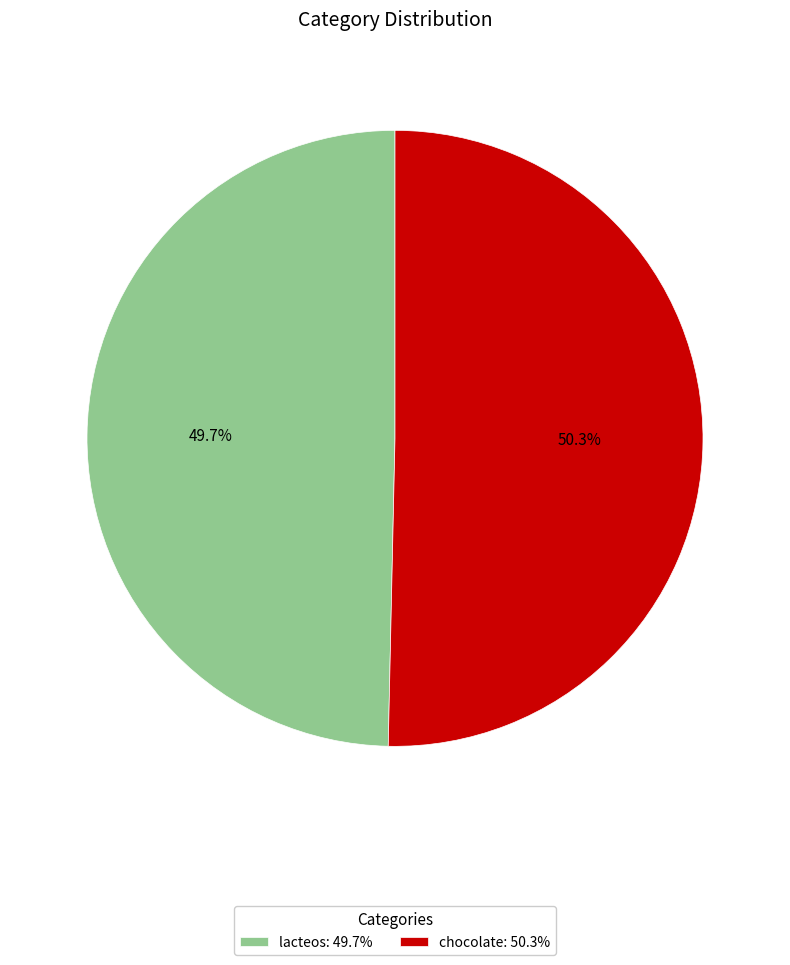

How many slices are in this pie chart?

2